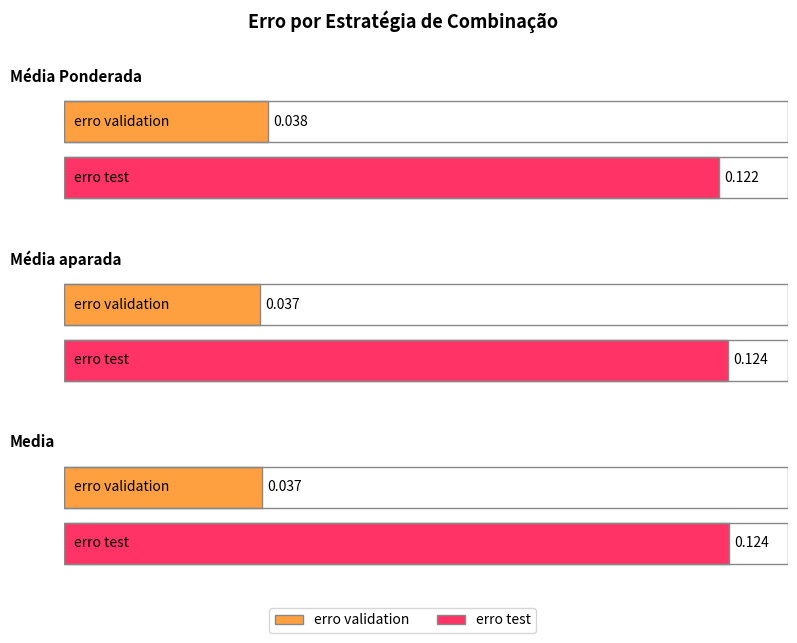

What are all the series names shown in the legend?

erro validation, erro test